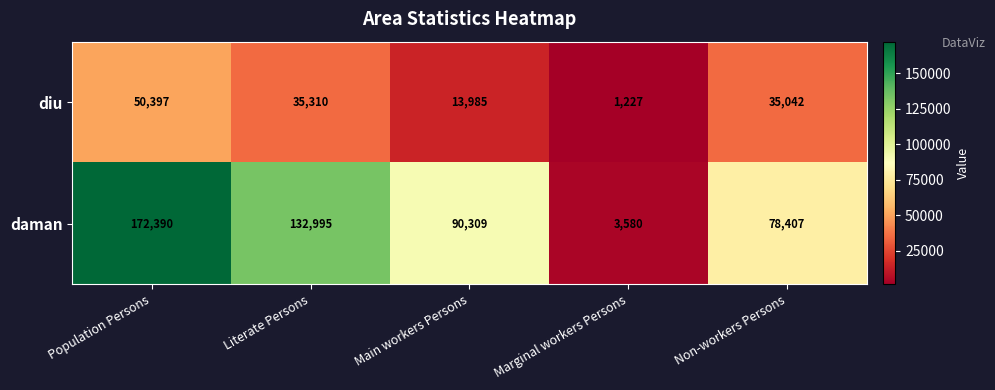

List the series in order of their peak value, highest first.

daman, diu